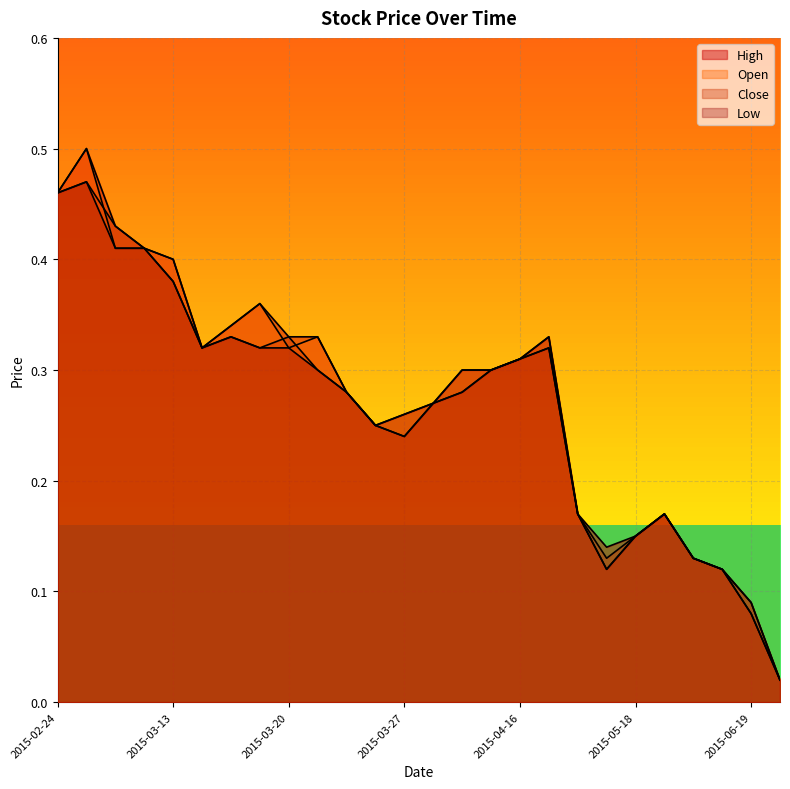

Where do Open and Close first cross each other?

2015-02-25 and 2015-03-05